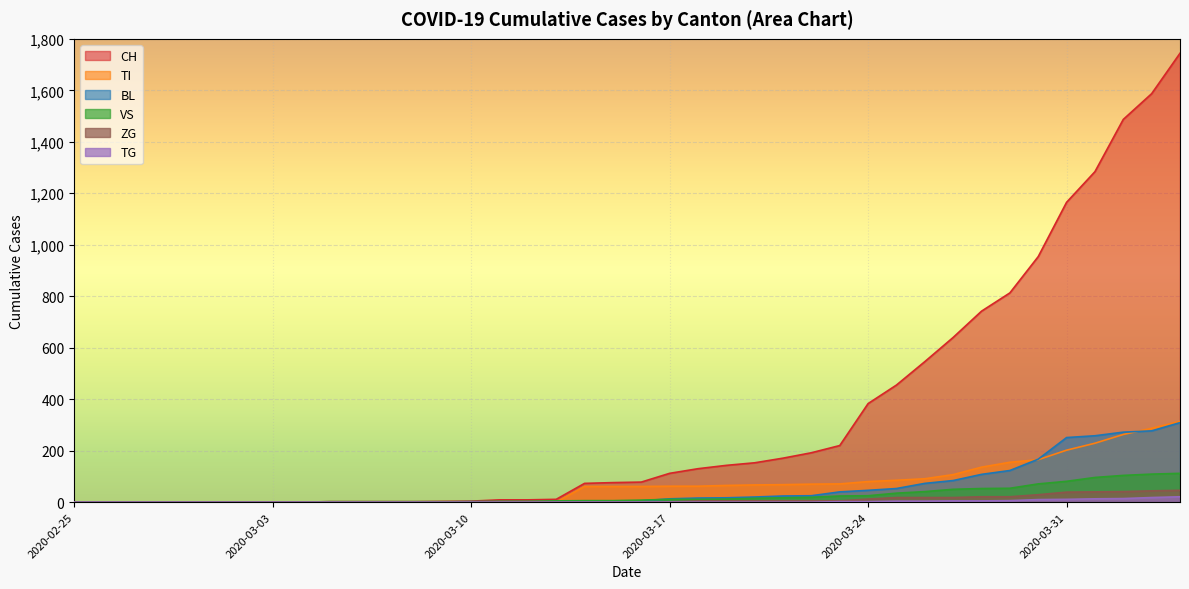

At how many categories does at least one series exceed 1680?

1